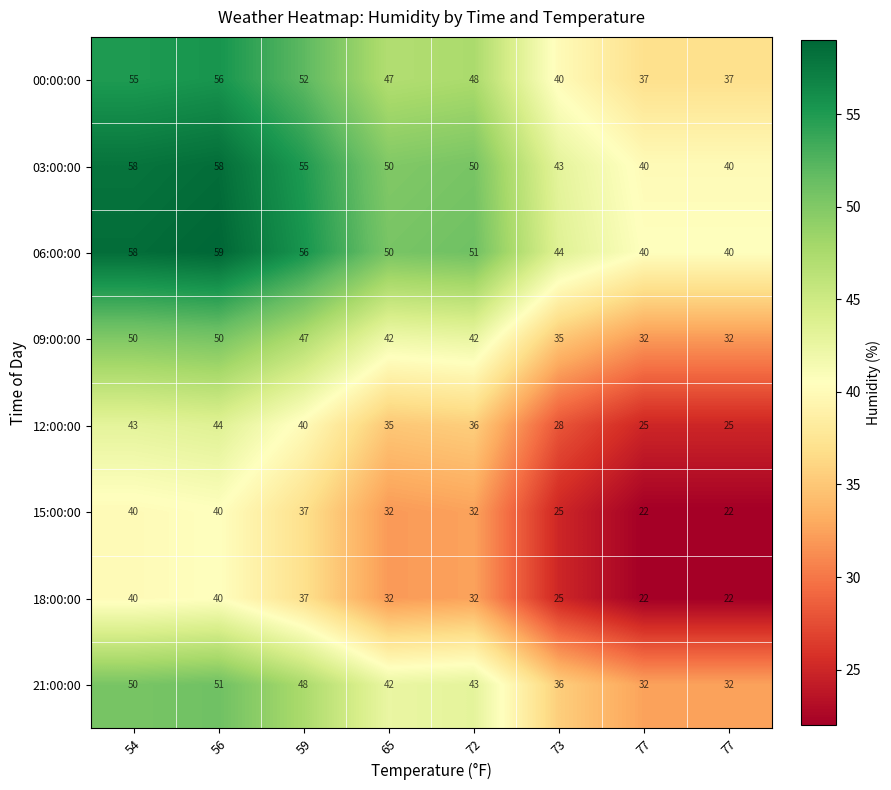

Reading left to right, list all the values displayed in this chart.

00:00:00: 54=55.0	56=56.0	59=52.0	65=47.0	72=48.0	73=40.0	77=37.0	77=37.0
03:00:00: 54=58.0	56=58.0	59=55.0	65=50.0	72=50.0	73=43.0	77=40.0	77=40.0
06:00:00: 54=58.0	56=59.0	59=56.0	65=50.0	72=51.0	73=44.0	77=40.0	77=40.0
09:00:00: 54=50.0	56=50.0	59=47.0	65=42.0	72=42.0	73=35.0	77=32.0	77=32.0
12:00:00: 54=43.0	56=44.0	59=40.0	65=35.0	72=36.0	73=28.0	77=25.0	77=25.0
15:00:00: 54=40.0	56=40.0	59=37.0	65=32.0	72=32.0	73=25.0	77=22.0	77=22.0
18:00:00: 54=40.0	56=40.0	59=37.0	65=32.0	72=32.0	73=25.0	77=22.0	77=22.0
21:00:00: 54=50.0	56=51.0	59=48.0	65=42.0	72=43.0	73=36.0	77=32.0	77=32.0